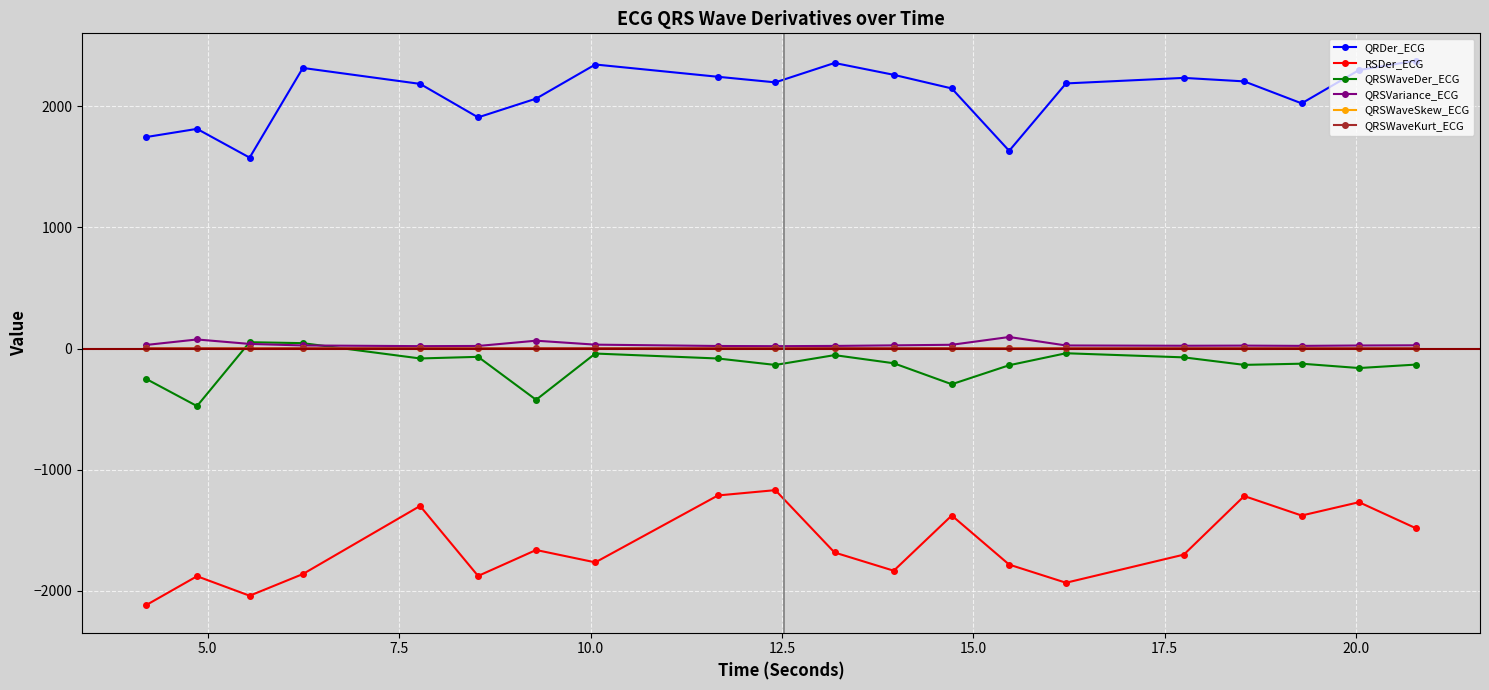

In QRSWaveKurt_ECG, how many points are higher than both neighbors (excluding endpoints)?

7